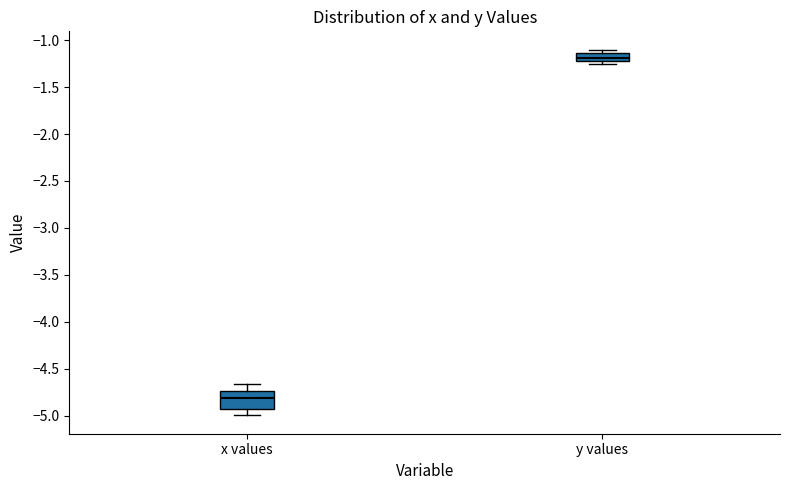

Which box is the tallest, from its lower edge to its upper edge?

x values